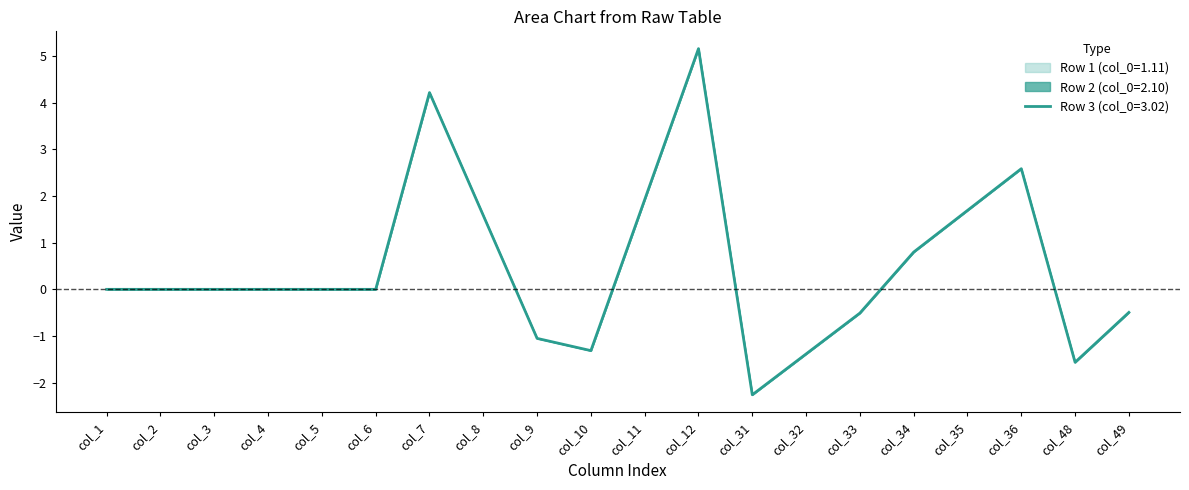

True or false: Row 1 (col_0=1.11) and Row 2 (col_0=2.10) intersect in this chart.

False